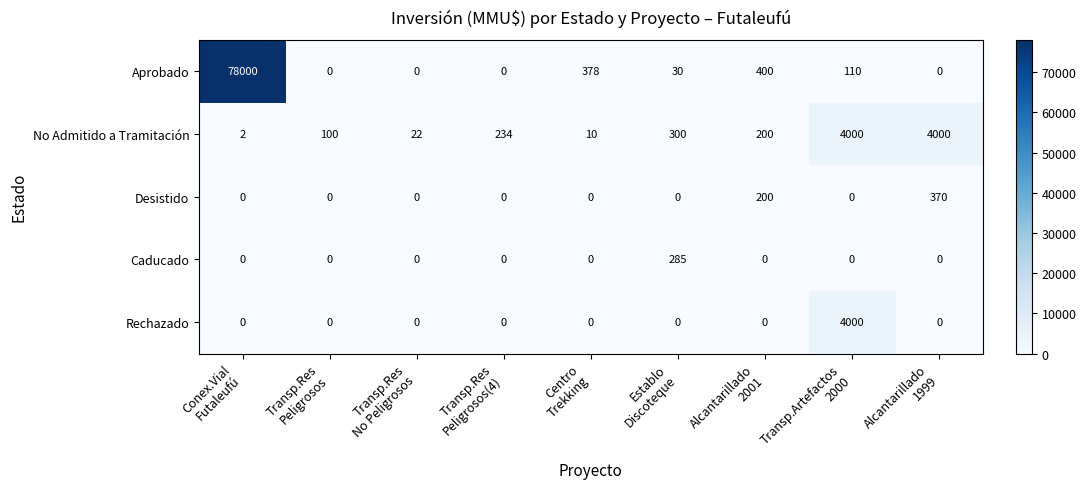

What is the difference between the maximum and minimum values in the No Admitido a Tramitación series?

3998